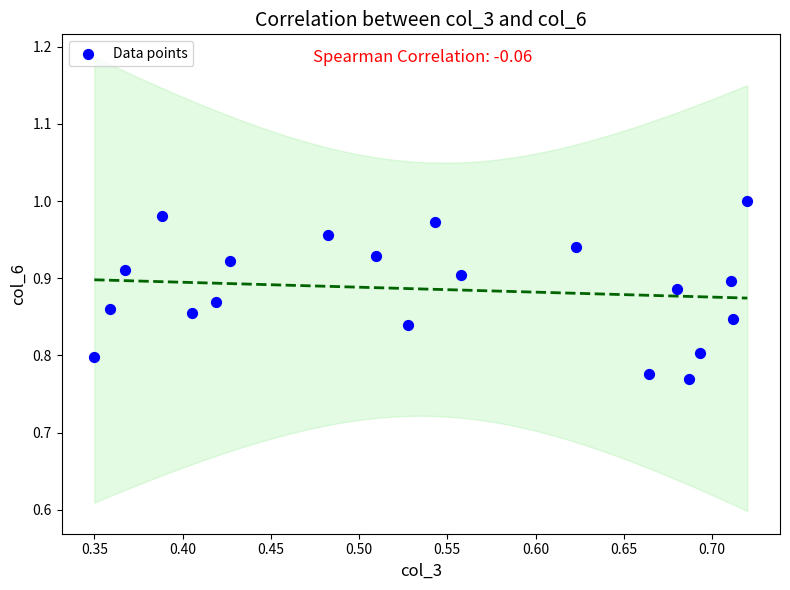

What is the range of X values (max minus min)?

0.4